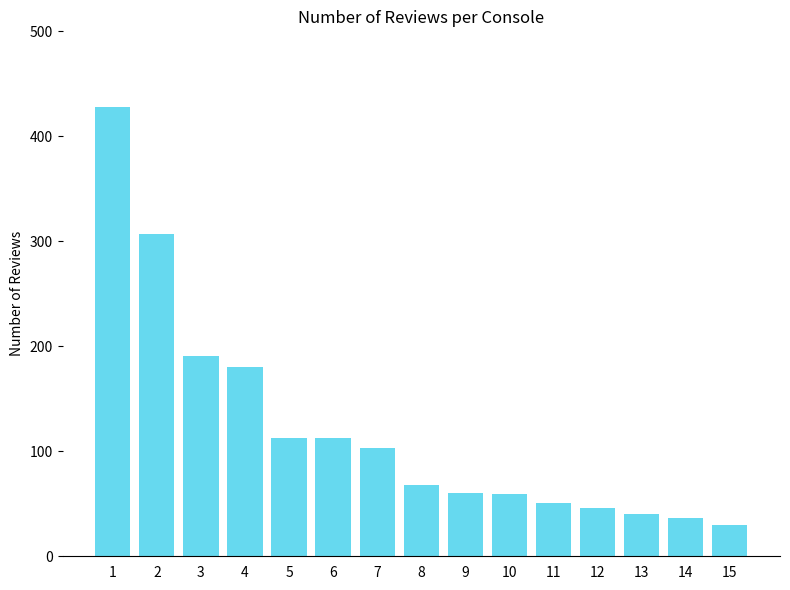

The value at 11 is 51. True or false?

True